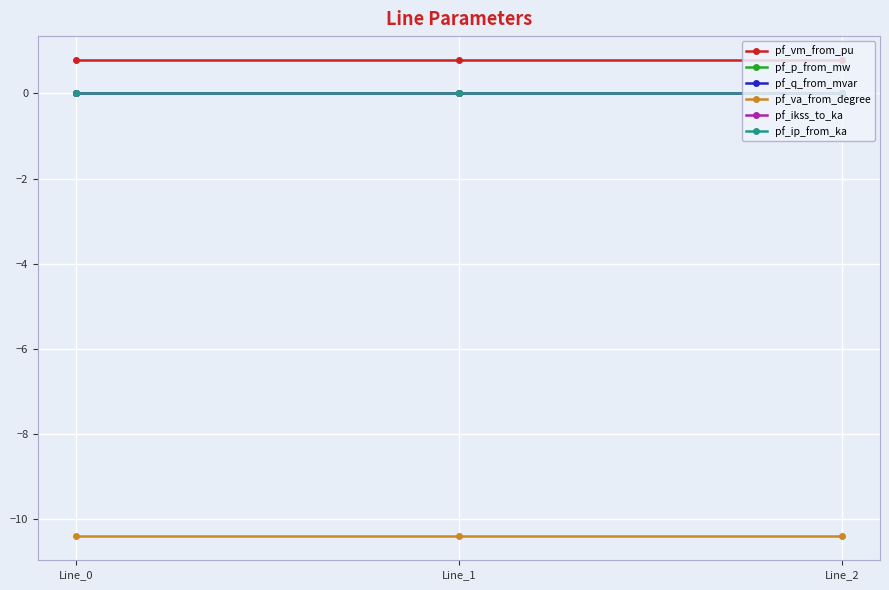

Is this an area chart (filled region under the line)?

No